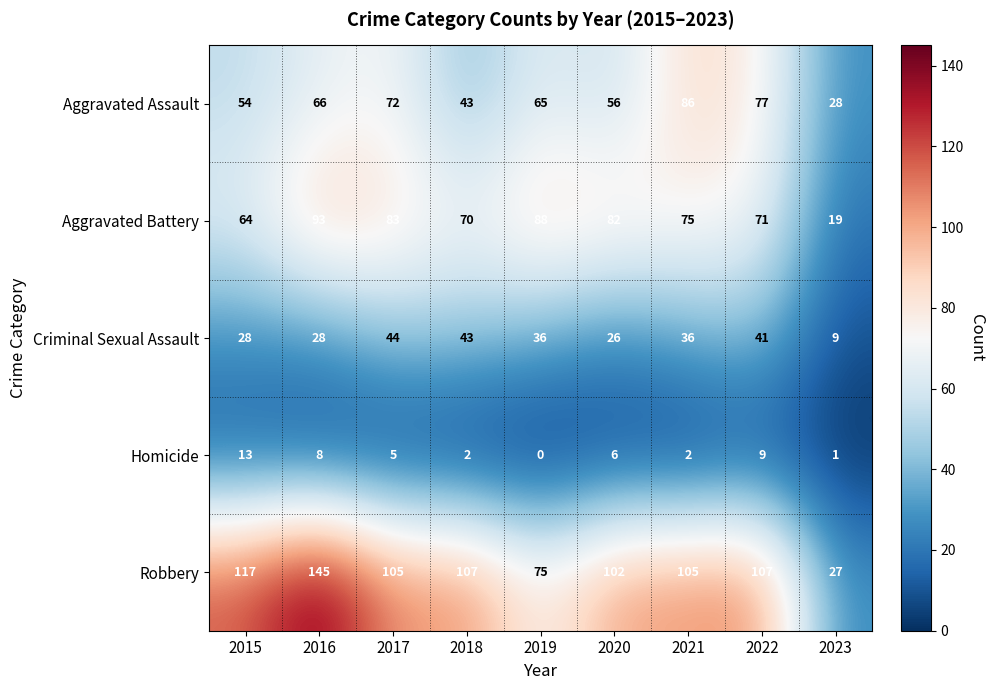

At which label does Criminal Sexual Assault first exceed 36?

2017